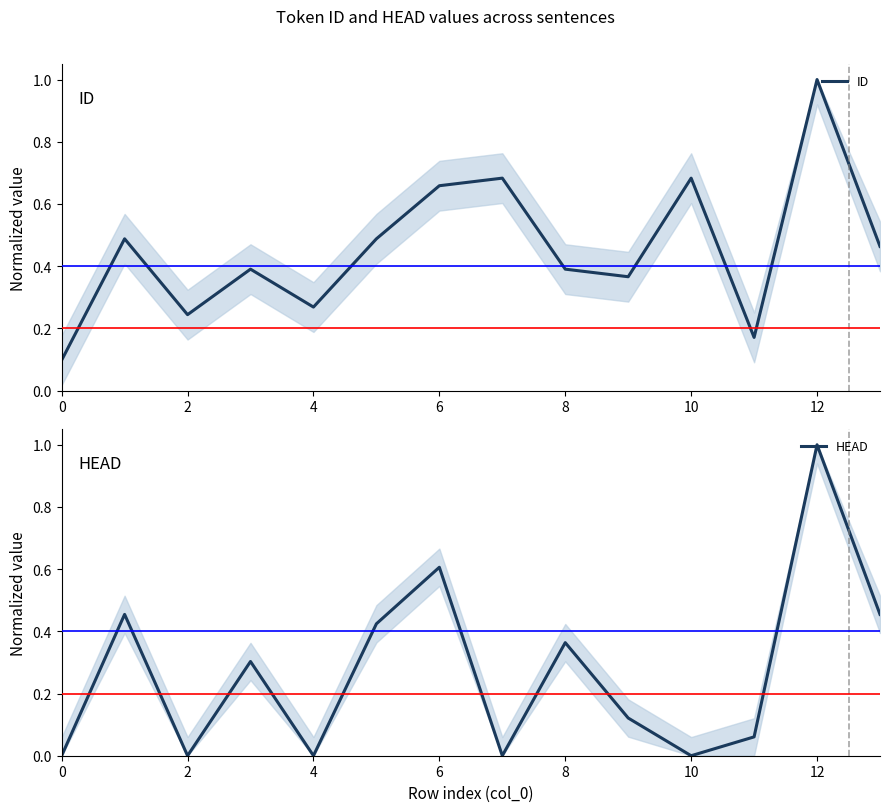

What is the difference between the second highest and minimum values in the HEAD series?

0.6